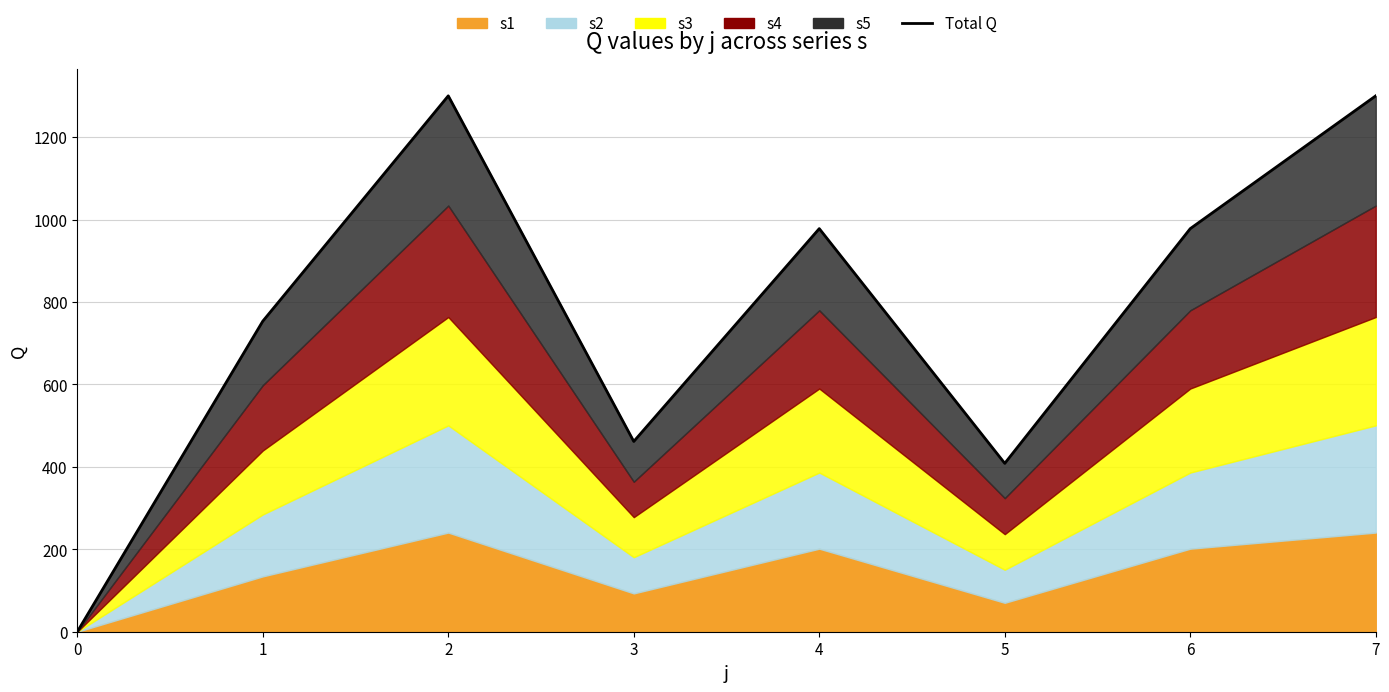

Between 5 and 4, which is larger?

4